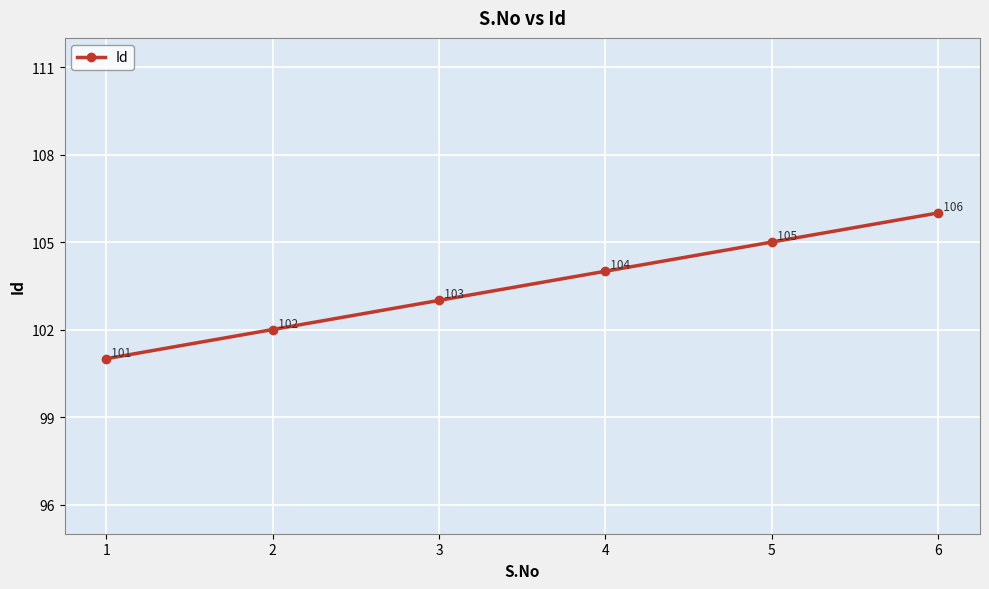

What is the greatest value displayed?

106